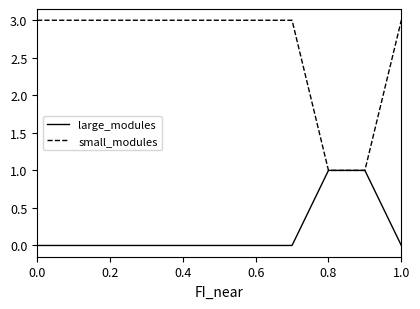

What is the highest value of the small_modules series?

3